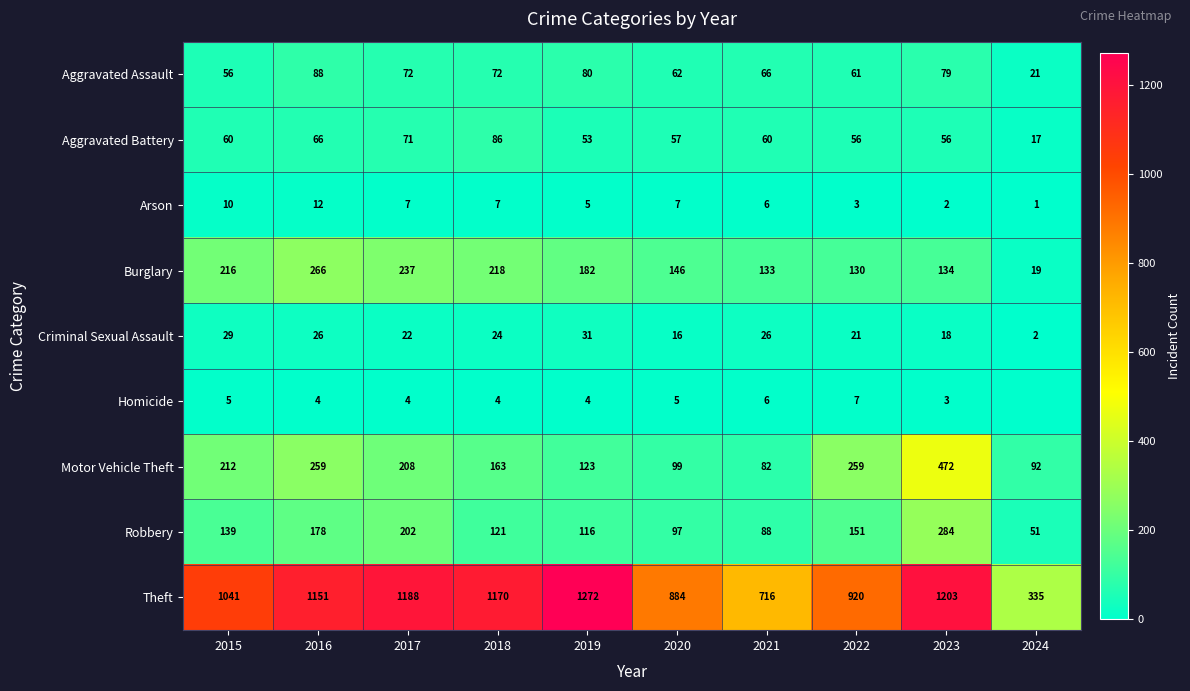

Which category has the lowest value in the Aggravated Assault series?

2024